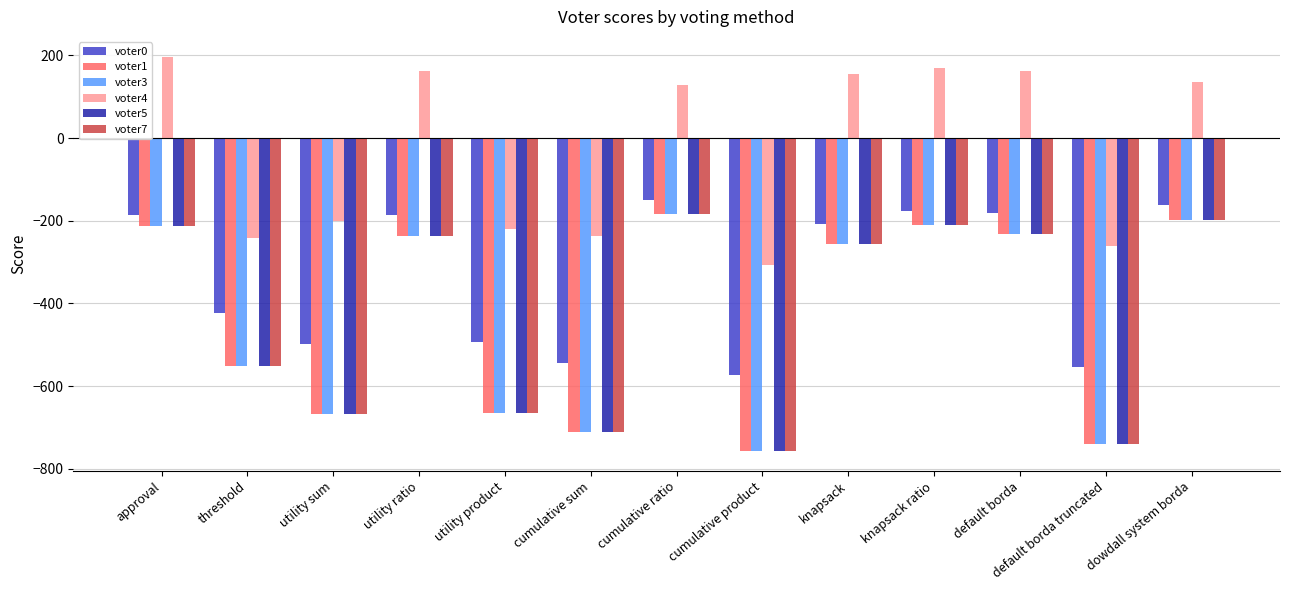

How many bars are there in total?

78